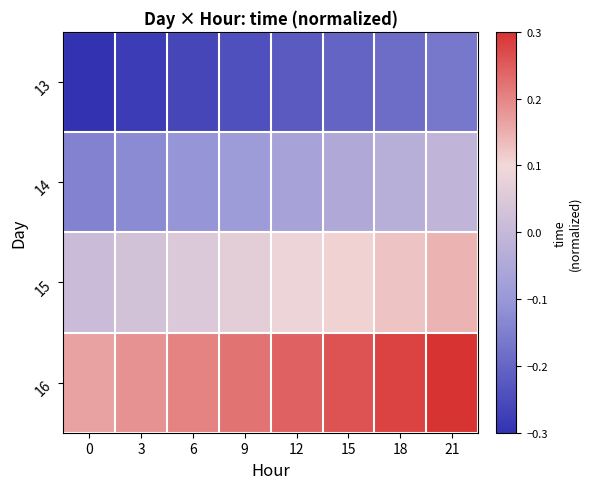

Which label corresponds to the largest value in the chart?

21